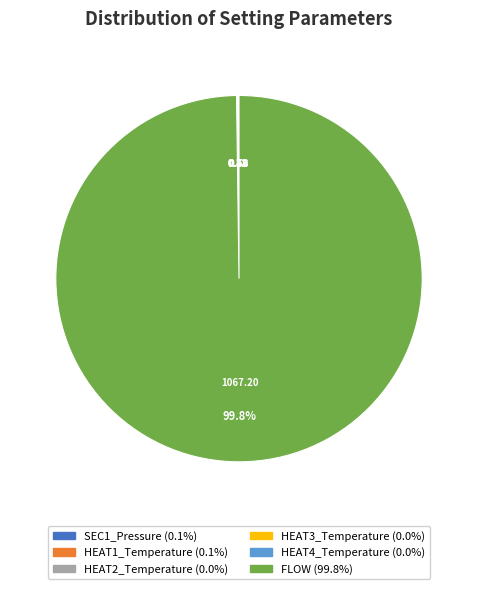

Does FLOW represent more than half of the total?

Yes